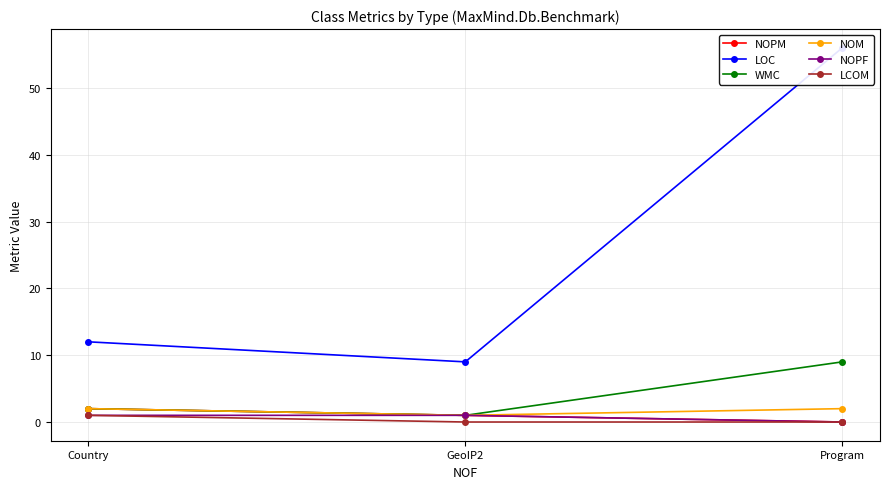

Between Country and Program, which series saw the biggest shift?

LOC